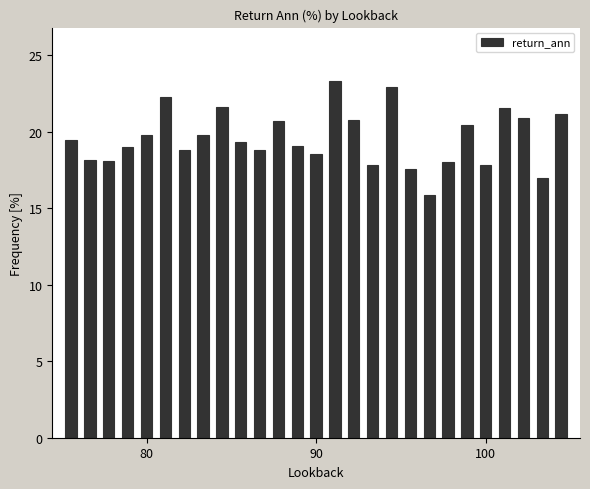

What is the maximum value shown in the chart?

23.3